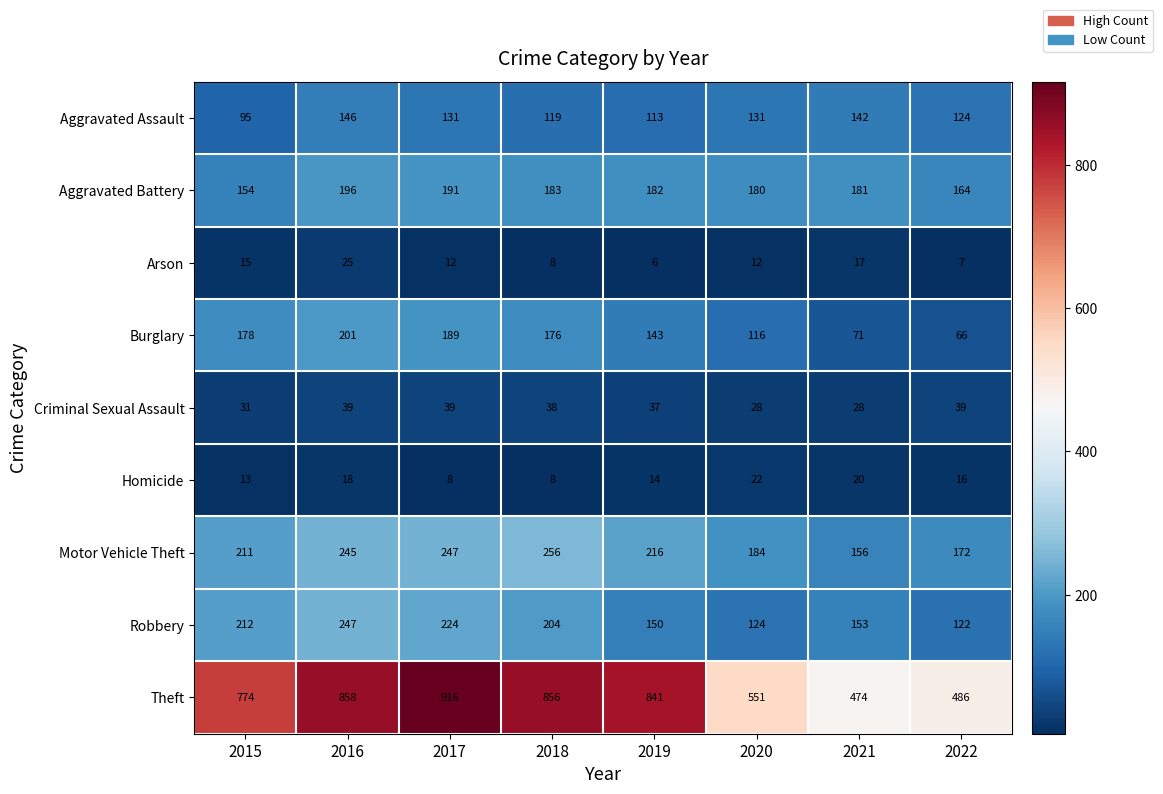

At which label does Criminal Sexual Assault first exceed 38?

2016